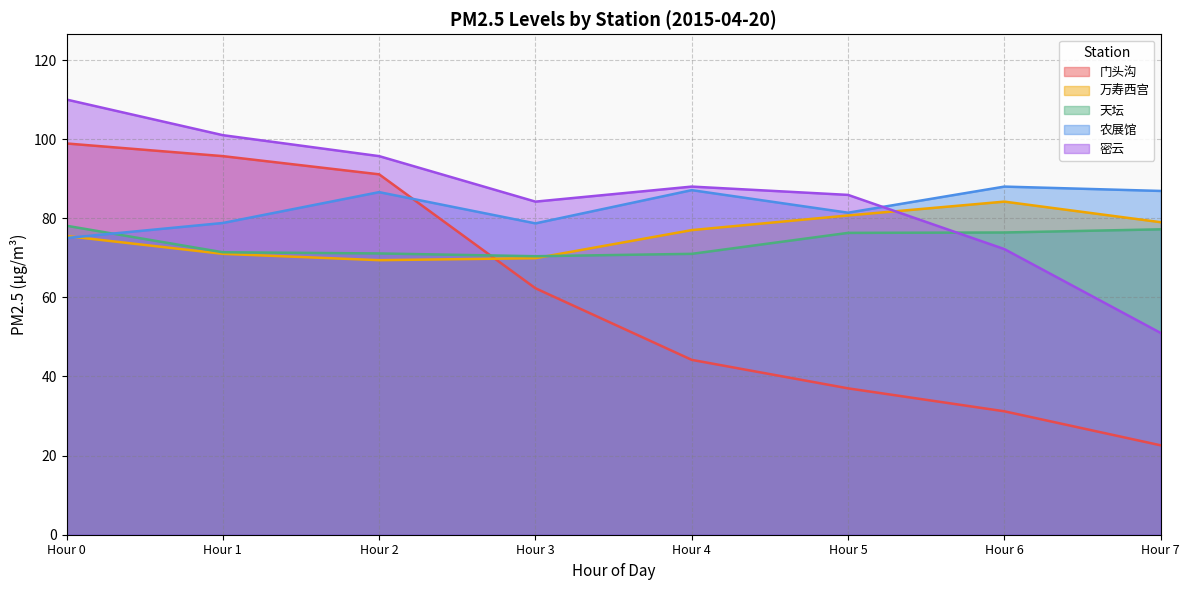

Does the chart have visible grid lines?

Yes